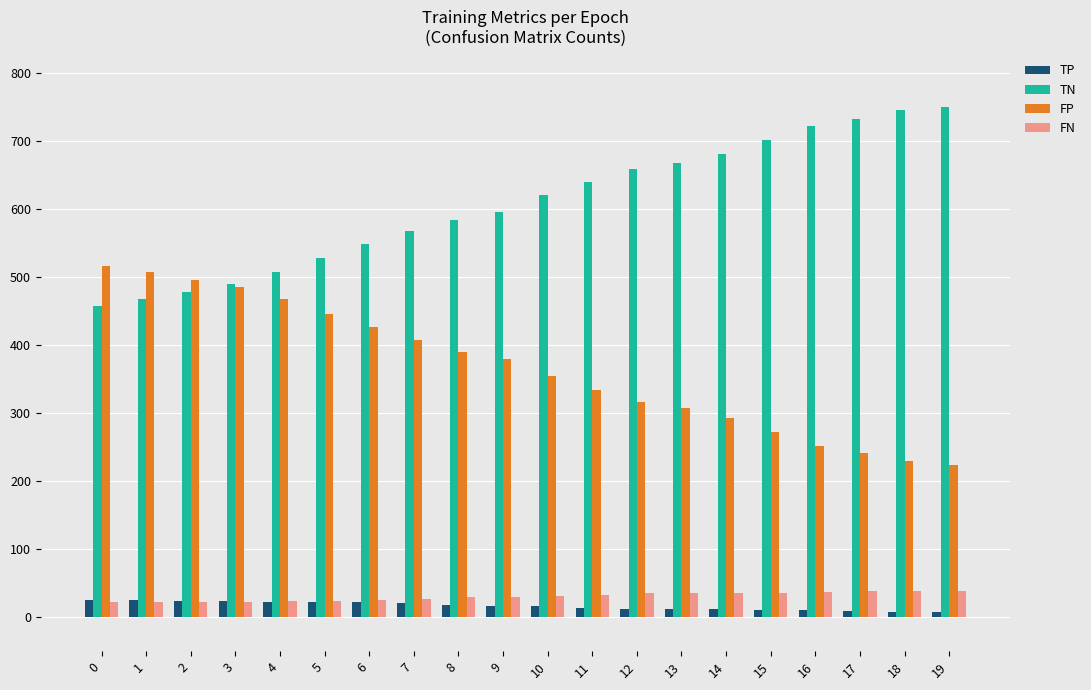

What is the lowest value of the FP series?

224